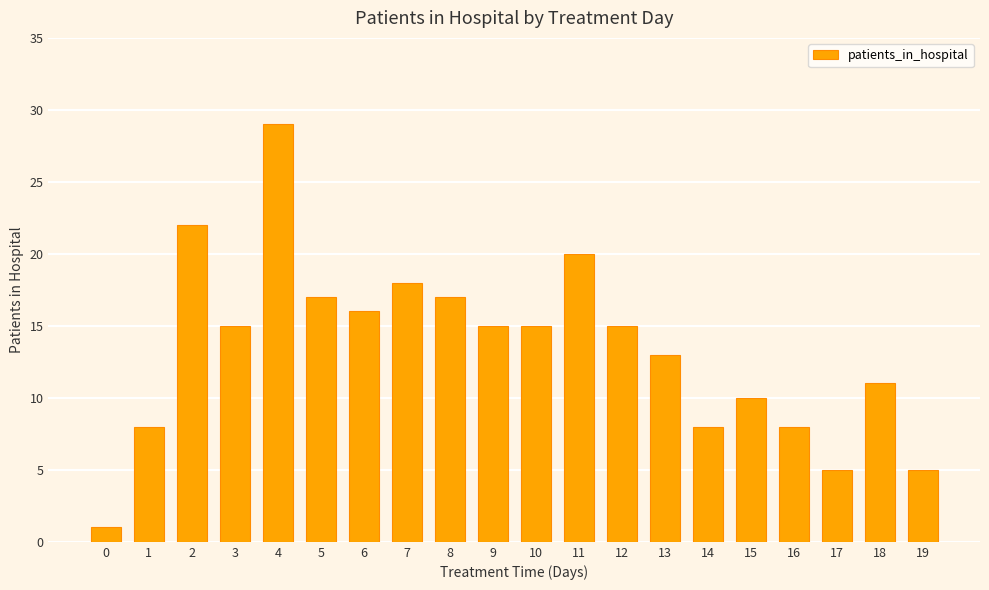

Where does the data first go above 15?

2